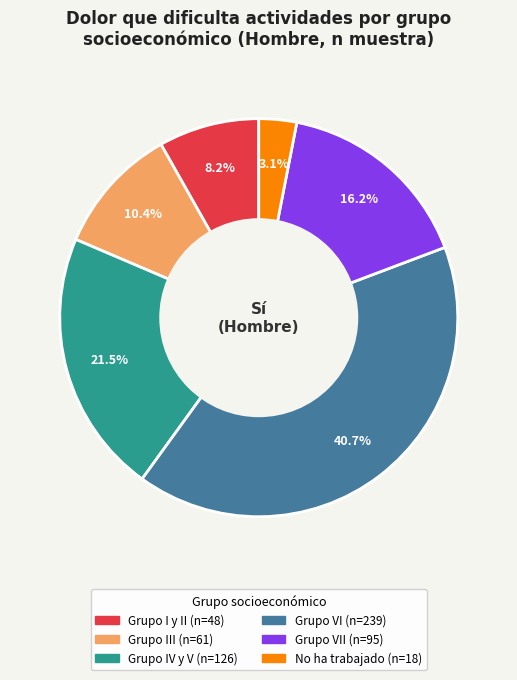

Is there a majority slice in this chart?

No